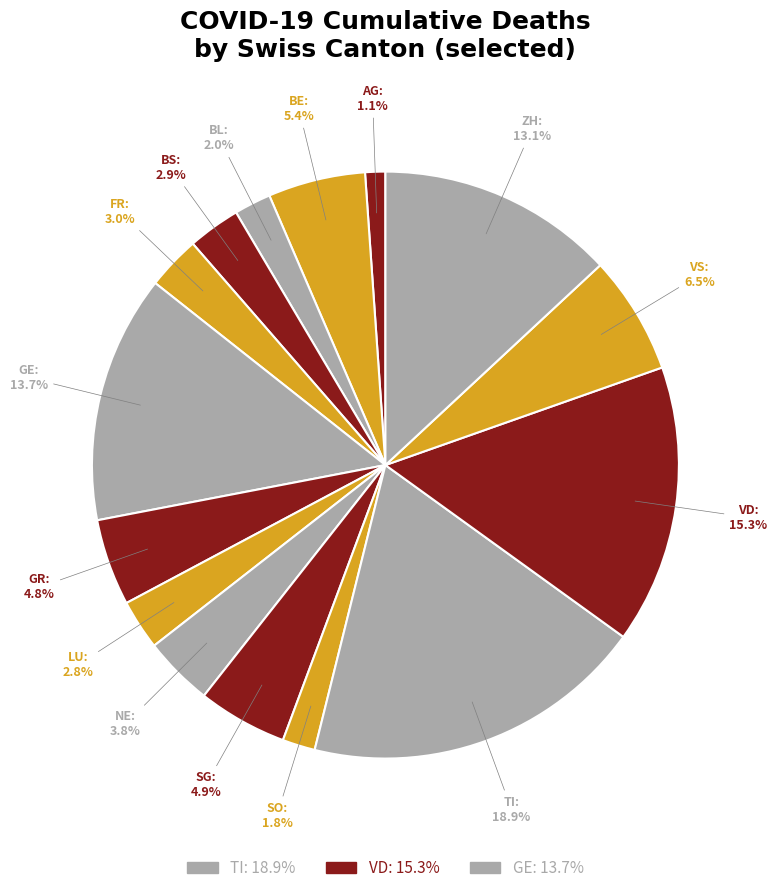

To the nearest percent, what is the difference between the largest and smallest slice percentages?

18%